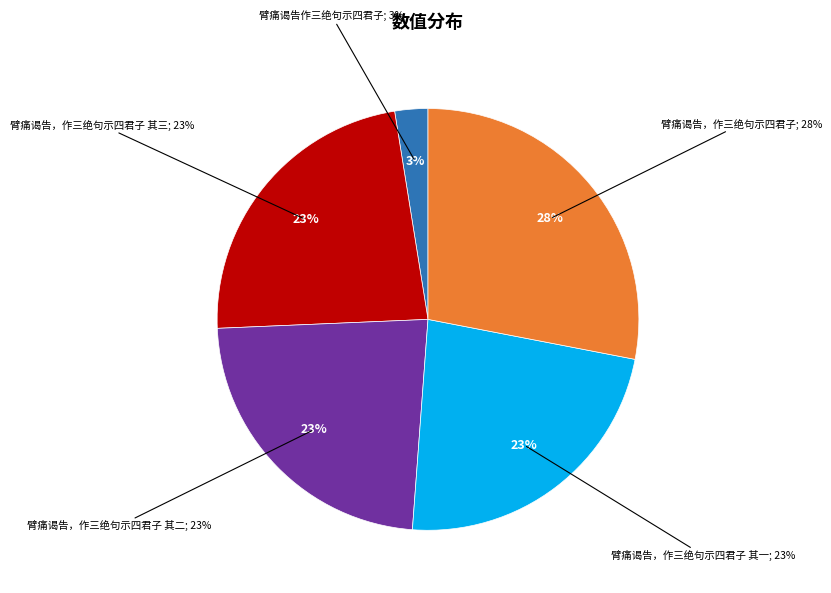

Does 臂痛谒告，作三绝句示四君子 其三 represent more than half of the total?

No